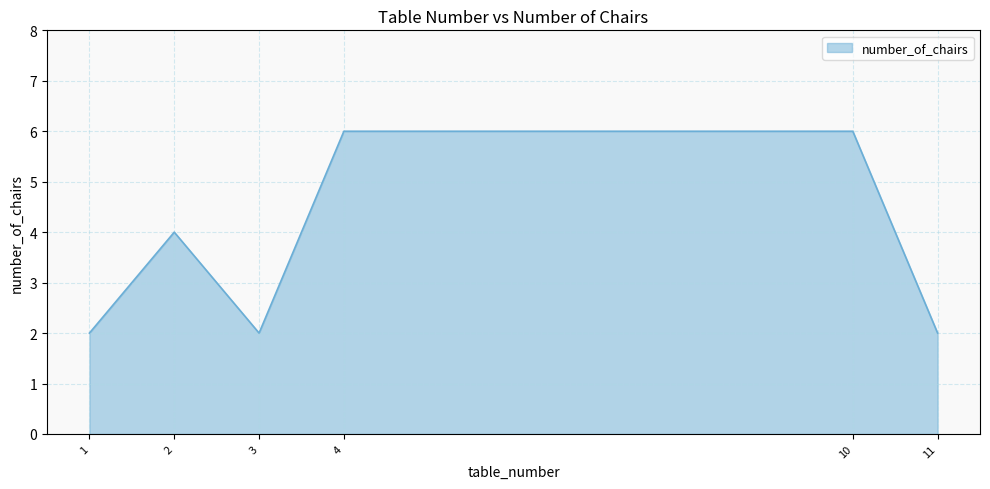

The chart shows a value of 3 at 11. True or false?

False